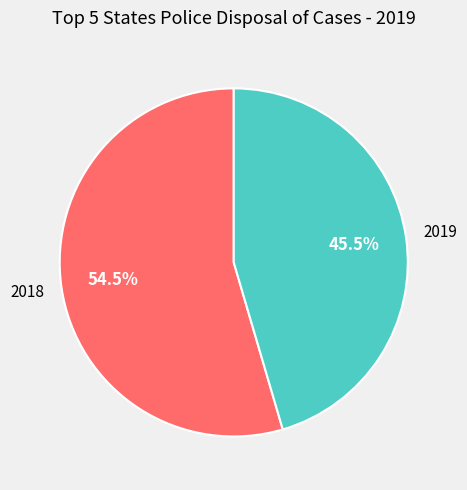

Rank the categories by value from highest to lowest.

2018, 2019